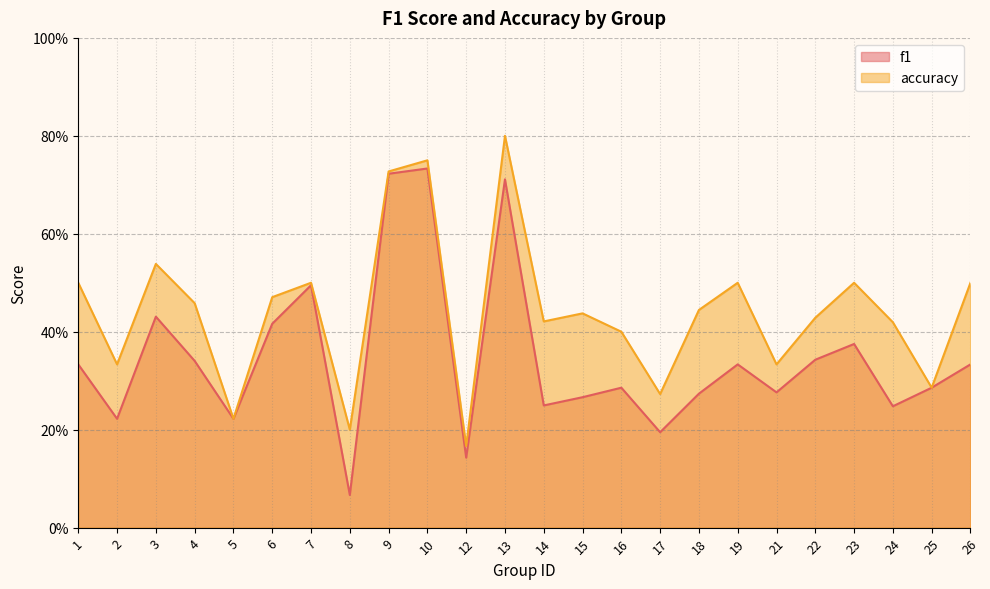

Rank the categories by f1 value from lowest to highest.

8, 12, 17, 2, 5, 24, 14, 15, 18, 21, 16, 25, 1, 19, 26, 4, 22, 23, 6, 3, 7, 13, 9, 10